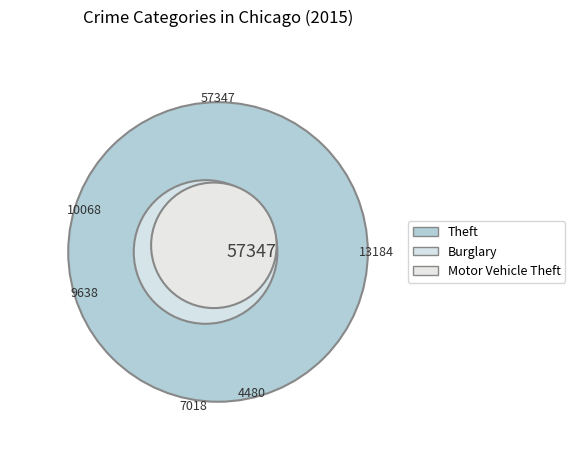

Count the number of slices in the pie.

9